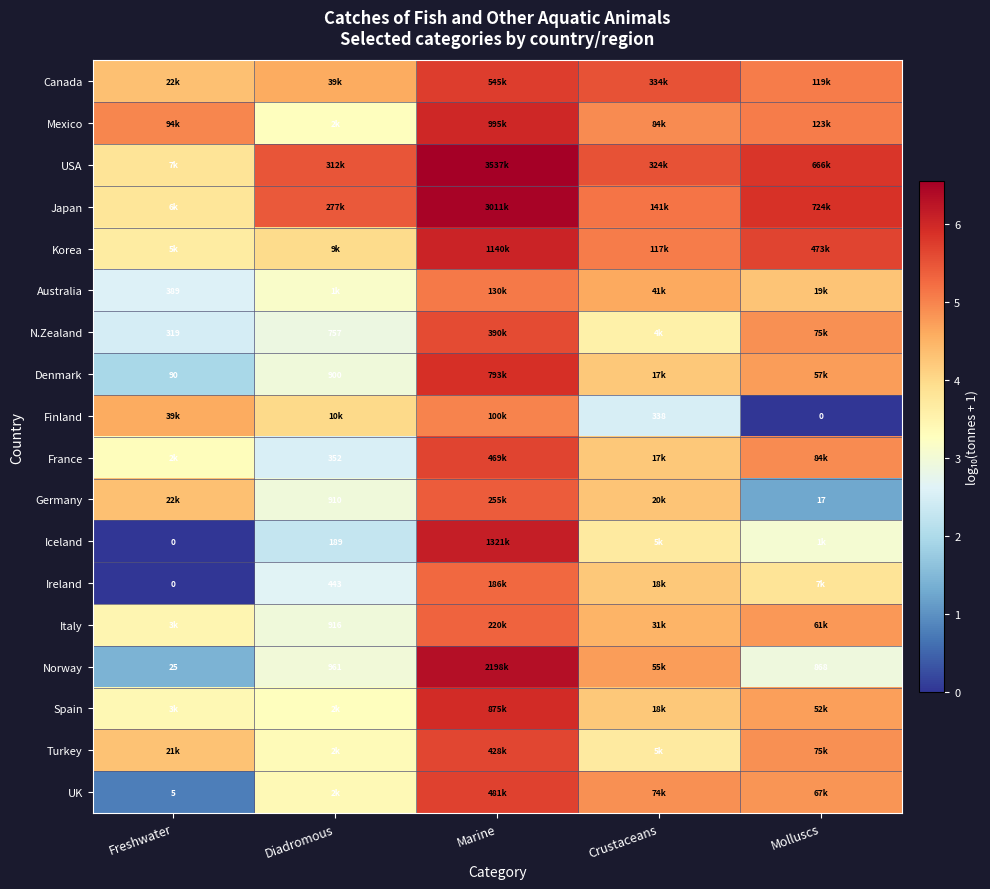

List the series in order of their peak value, highest first.

USA, Japan, Norway, Iceland, Korea, Mexico, Spain, Denmark, Canada, UK, France, Turkey, N.Zealand, Germany, Italy, Ireland, Australia, Finland